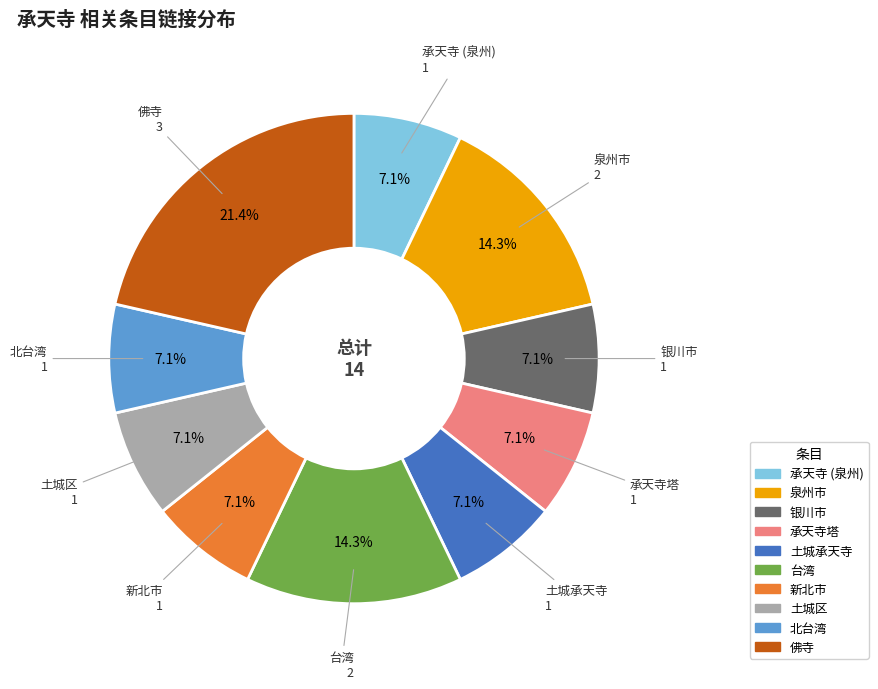

To the nearest percent, what portion does 银川市 represent?

7%